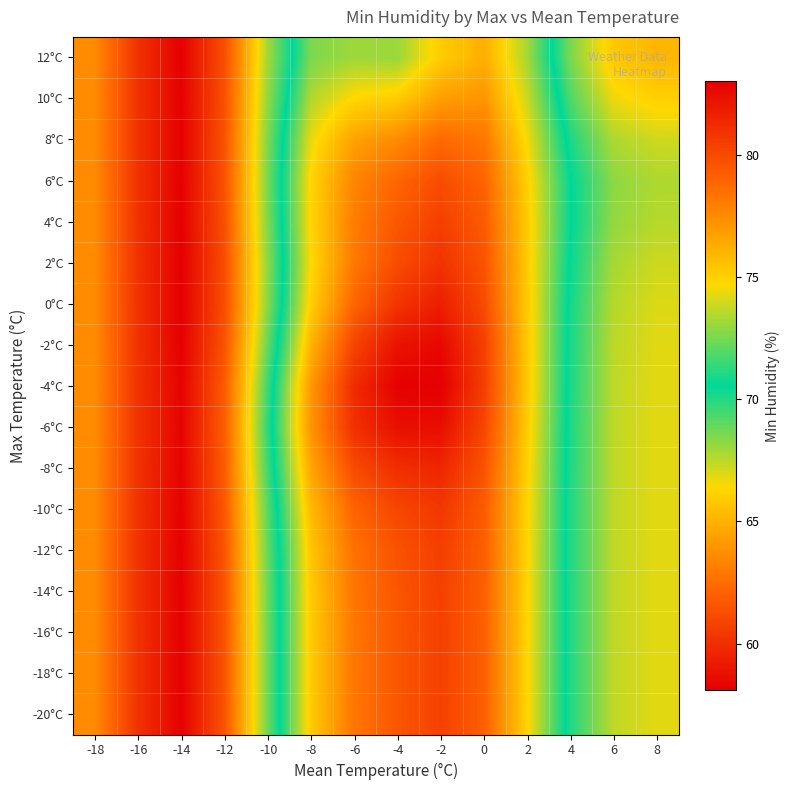

Reading left to right, what are all the values shown in this chart?

-20°C: -18=63.7	-16=60.2	-14=58.2	-12=61.5	-10=68.7	-8=75.2	-6=78.2	-4=79.5	-2=80.3	0=79.1	2=74.8	4=70.0	6=67.4	8=66.9
-18°C: -18=63.7	-16=60.2	-14=58.2	-12=61.5	-10=68.7	-8=75.2	-6=78.2	-4=79.5	-2=80.3	0=79.1	2=74.8	4=70.0	6=67.4	8=66.9
-16°C: -18=63.7	-16=60.2	-14=58.2	-12=61.5	-10=68.7	-8=75.2	-6=78.3	-4=79.5	-2=80.3	0=79.1	2=74.8	4=70.0	6=67.4	8=66.9
-14°C: -18=63.7	-16=60.2	-14=58.2	-12=61.5	-10=68.8	-8=75.2	-6=78.3	-4=79.5	-2=80.3	0=79.1	2=74.8	4=70.0	6=67.4	8=66.9
-12°C: -18=63.7	-16=60.2	-14=58.2	-12=61.6	-10=68.8	-8=75.4	-6=78.4	-4=79.6	-2=80.4	0=79.2	2=74.8	4=70.0	6=67.4	8=66.9
-10°C: -18=63.7	-16=60.2	-14=58.2	-12=61.7	-10=69.1	-8=75.8	-6=79.0	-4=80.1	-2=80.7	0=79.3	2=74.9	4=70.0	6=67.4	8=66.9
-8°C: -18=63.7	-16=60.2	-14=58.3	-12=61.8	-10=69.5	-8=76.5	-6=80.0	-4=81.1	-2=81.4	0=79.6	2=75.0	4=70.0	6=67.4	8=66.9
-6°C: -18=63.7	-16=60.2	-14=58.3	-12=61.9	-10=69.8	-8=77.1	-6=81.0	-4=82.4	-2=82.4	0=80.1	2=75.1	4=70.1	6=67.5	8=66.9
-4°C: -18=63.7	-16=60.2	-14=58.3	-12=61.8	-10=69.5	-8=77.0	-6=81.2	-4=82.9	-2=83.0	0=80.5	2=75.3	4=70.1	6=67.5	8=66.9
-2°C: -18=63.7	-16=60.2	-14=58.2	-12=61.5	-10=68.9	-8=76.0	-6=80.2	-4=82.2	-2=82.7	0=80.4	2=75.3	4=70.1	6=67.5	8=66.9
0°C: -18=63.6	-16=60.1	-14=58.1	-12=61.2	-10=68.3	-8=75.0	-6=78.9	-4=80.9	-2=81.7	0=80.0	2=75.2	4=70.2	6=67.6	8=67.0
2°C: -18=63.6	-16=60.2	-14=58.1	-12=61.2	-10=68.2	-8=74.7	-6=78.2	-4=79.9	-2=80.9	0=79.6	2=75.2	4=70.4	6=67.8	8=67.2
4°C: -18=63.7	-16=60.2	-14=58.1	-12=61.4	-10=68.4	-8=74.8	-6=78.0	-4=79.4	-2=80.4	0=79.3	2=75.2	4=70.6	6=68.2	8=67.6
6°C: -18=63.7	-16=60.2	-14=58.2	-12=61.4	-10=68.6	-8=74.8	-6=77.7	-4=78.9	-2=79.9	0=78.9	2=75.0	4=70.6	6=68.3	8=67.7
8°C: -18=63.7	-16=60.2	-14=58.2	-12=61.4	-10=68.5	-8=74.4	-6=76.7	-4=77.5	-2=78.7	0=78.2	2=74.5	4=70.1	6=67.7	8=67.2
10°C: -18=63.7	-16=60.2	-14=58.2	-12=61.4	-10=68.2	-8=73.4	-6=74.8	-4=75.2	-2=76.8	0=77.1	2=73.8	4=69.3	6=66.7	8=66.1
12°C: -18=63.7	-16=60.2	-14=58.2	-12=61.3	-10=67.9	-8=72.6	-6=73.1	-4=73.1	-2=75.1	0=76.2	2=73.2	4=68.6	6=65.8	8=65.2